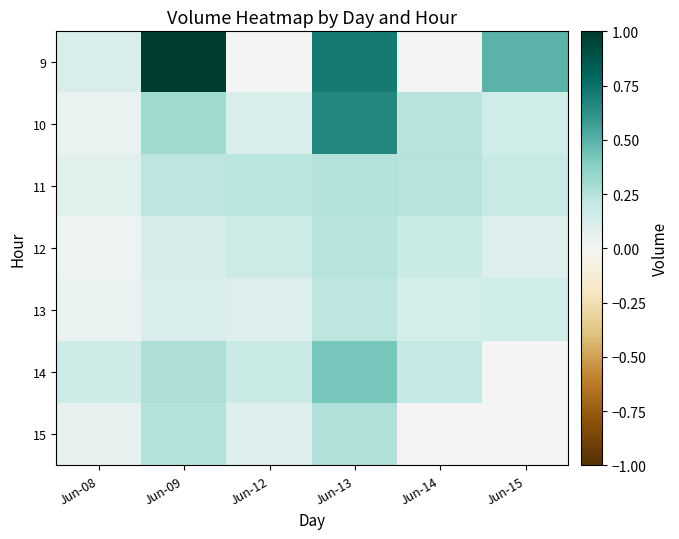

Reading right to left, extract all data points from this chart.

9: Jun-15=0.5	Jun-14=0.0	Jun-13=0.7	Jun-12=0.0	Jun-09=1.0	Jun-08=0.1
10: Jun-15=0.2	Jun-14=0.2	Jun-13=0.7	Jun-12=0.1	Jun-09=0.3	Jun-08=0.0
11: Jun-15=0.2	Jun-14=0.2	Jun-13=0.3	Jun-12=0.2	Jun-09=0.2	Jun-08=0.1
12: Jun-15=0.1	Jun-14=0.2	Jun-13=0.2	Jun-12=0.2	Jun-09=0.1	Jun-08=0.0
13: Jun-15=0.2	Jun-14=0.1	Jun-13=0.2	Jun-12=0.1	Jun-09=0.1	Jun-08=0.1
14: Jun-15=0.0	Jun-14=0.2	Jun-13=0.4	Jun-12=0.2	Jun-09=0.3	Jun-08=0.2
15: Jun-15=0.0	Jun-14=0.0	Jun-13=0.3	Jun-12=0.1	Jun-09=0.3	Jun-08=0.1